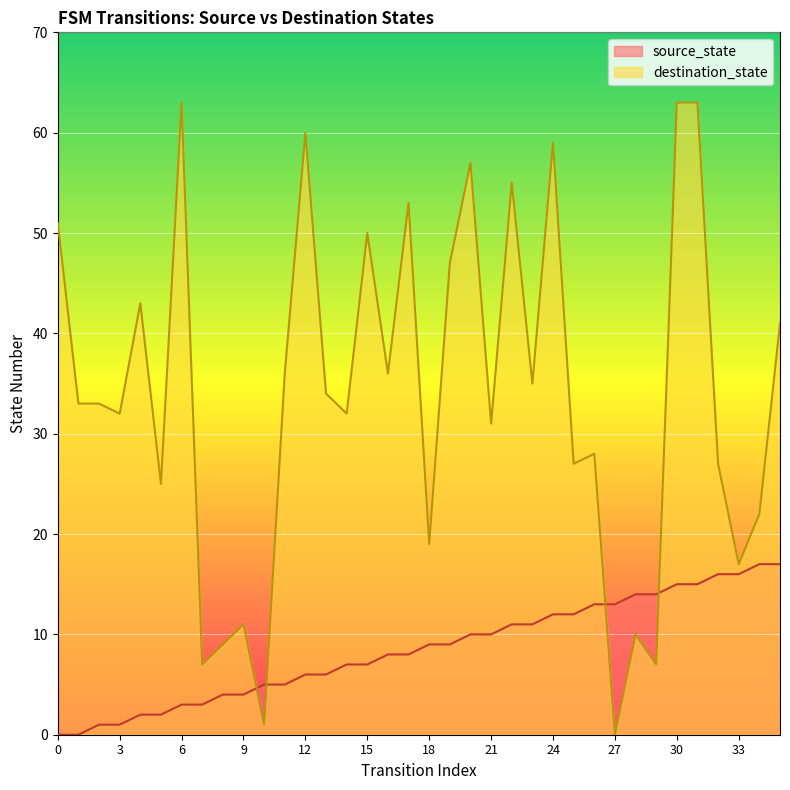

Which series has the widest spread of values?

destination_state